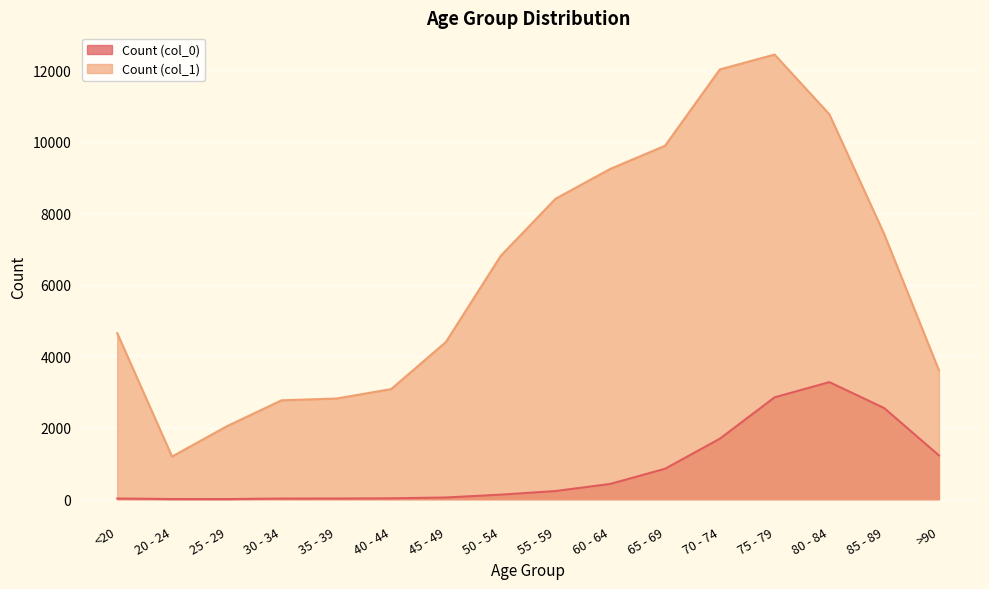

What is the difference between the second highest and second lowest values in the Count (col_1) series?

9980